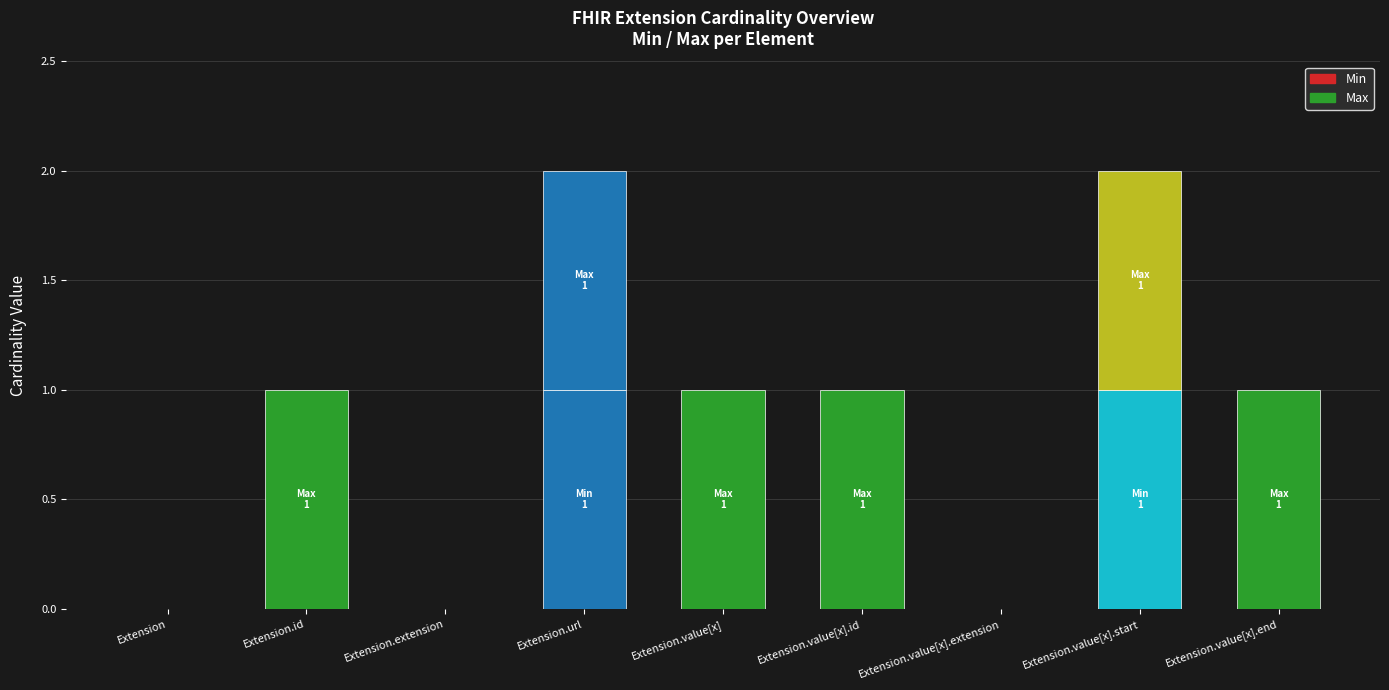

Are the bars grouped side by side (vs. stacked)?

No